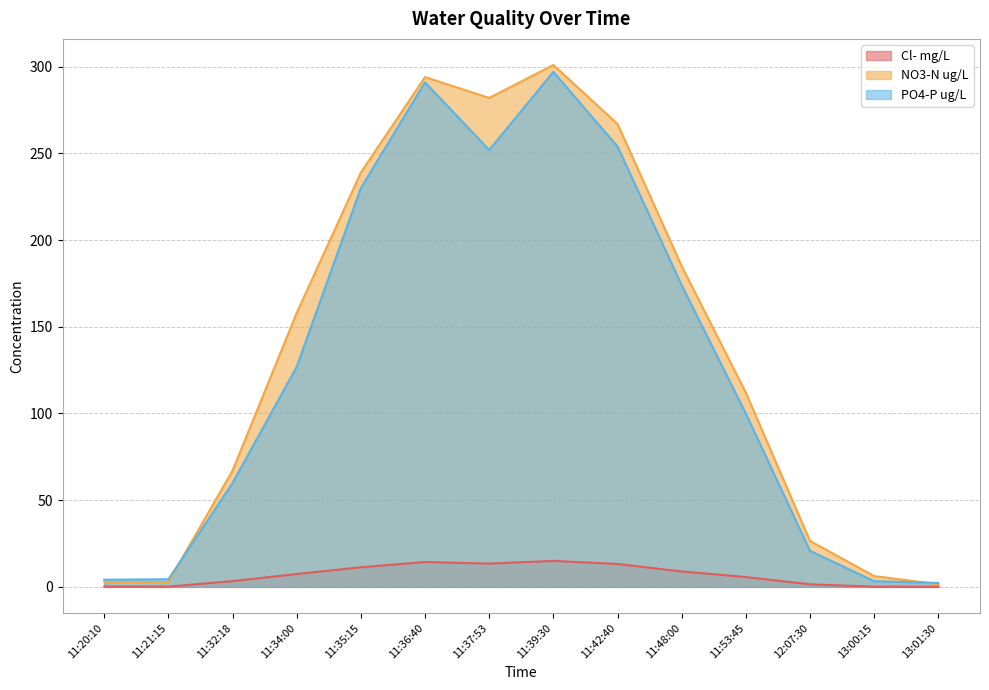

How many categories are shown in the chart?

14